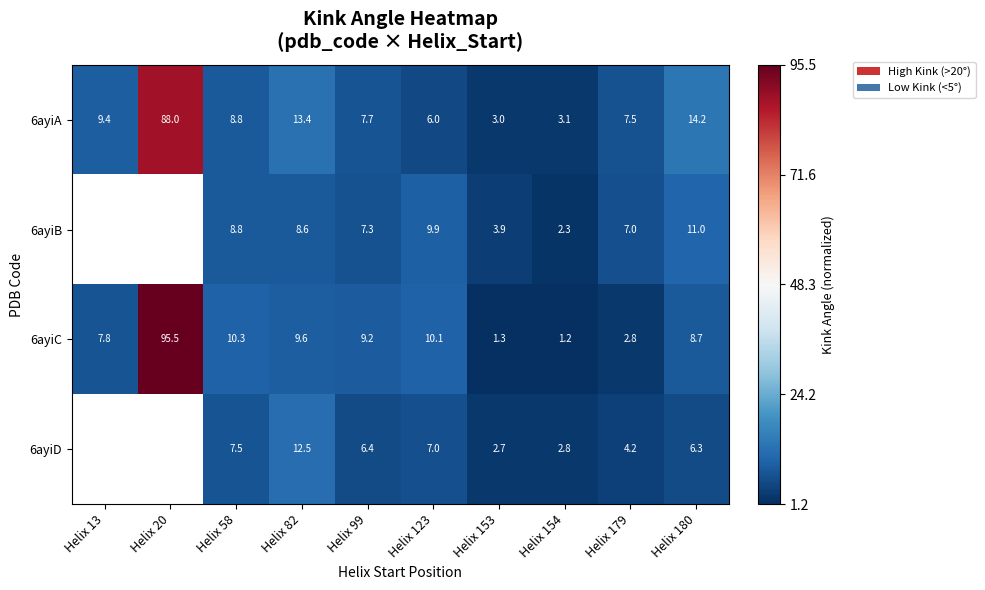

Is the value of 6ayiC at Helix 58 greater than the value of 6ayiB at Helix 99?

Yes